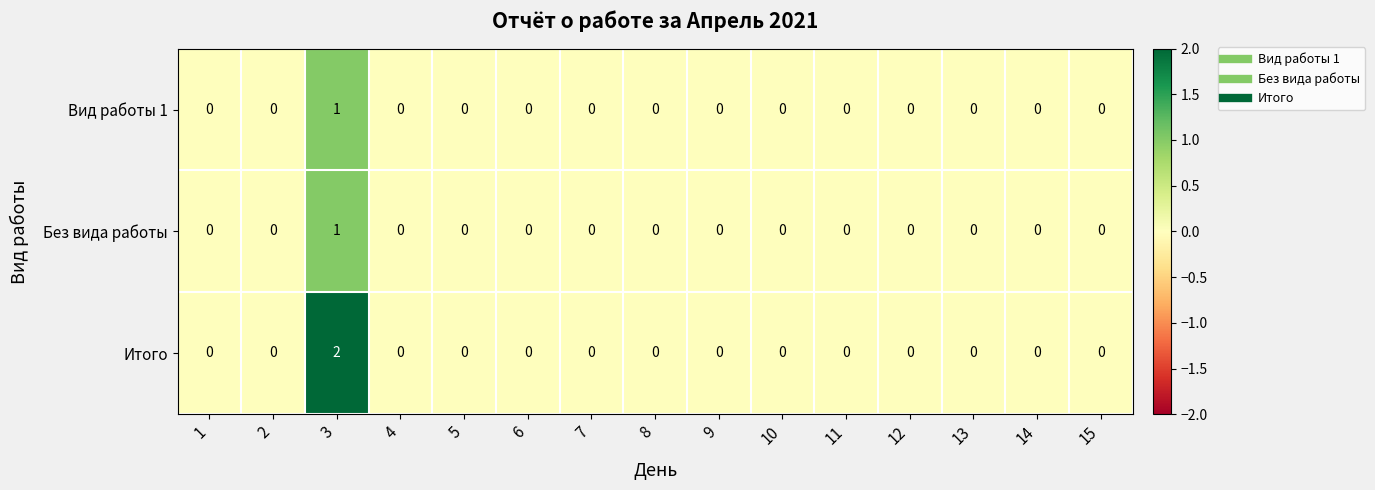

Which series has the widest spread of values?

Итого